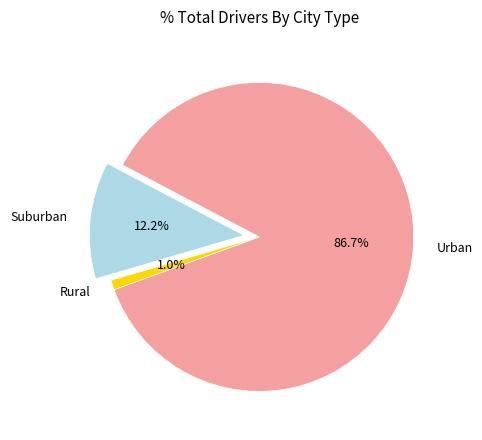

Which slice represents more than half of the pie?

Urban